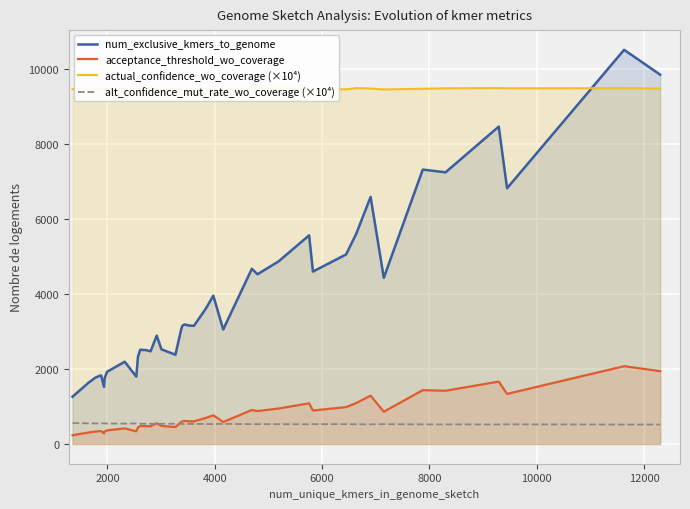

What is the minimum value for num_exclusive_kmers_to_genome?

1263